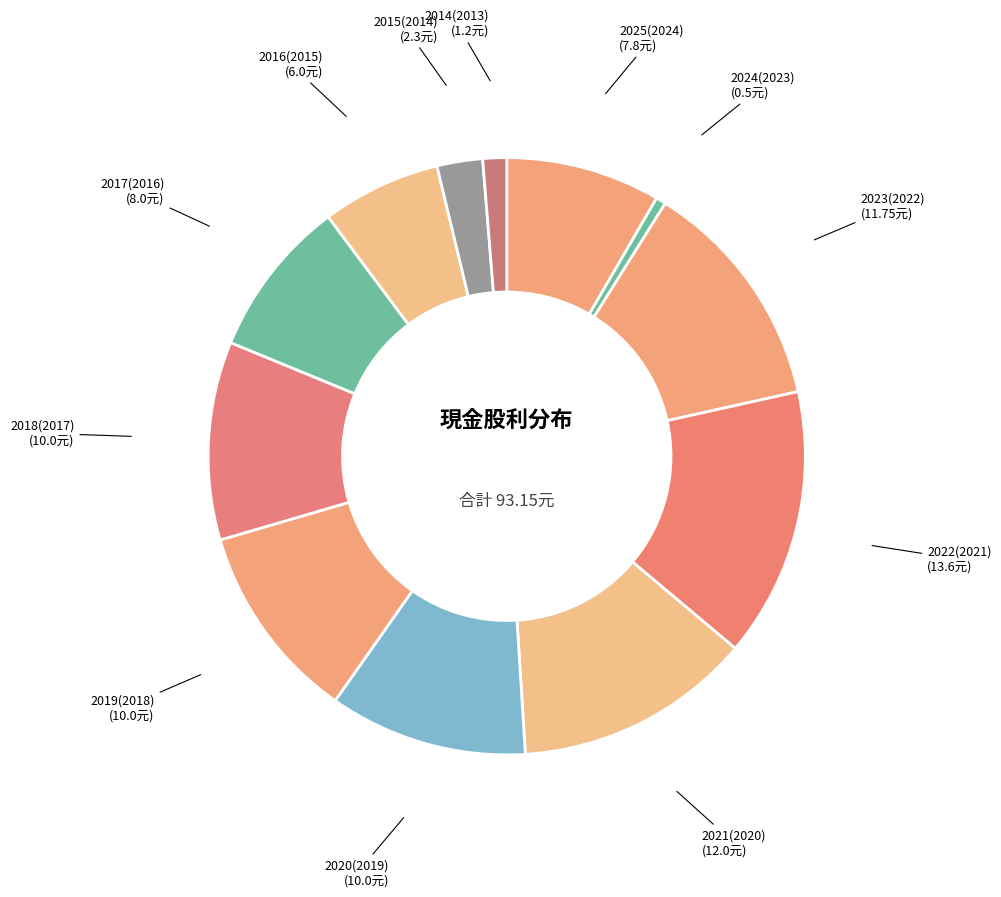

Does any single category account for the majority?

No